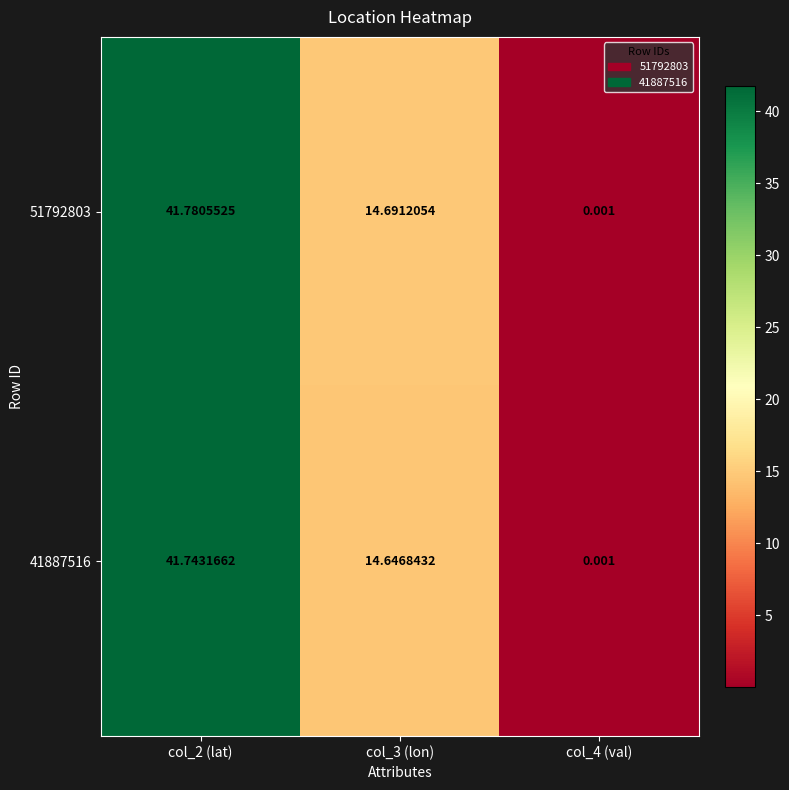

Reading left to right, extract all data points from this chart.

51792803: col_2 (lat)=41.8	col_3 (lon)=14.7	col_4 (val)=0.0
41887516: col_2 (lat)=41.7	col_3 (lon)=14.6	col_4 (val)=0.0